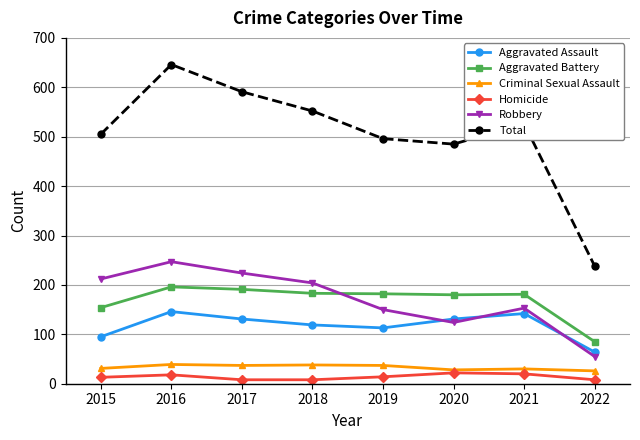

True or false: Criminal Sexual Assault and Total cross at least once.

False